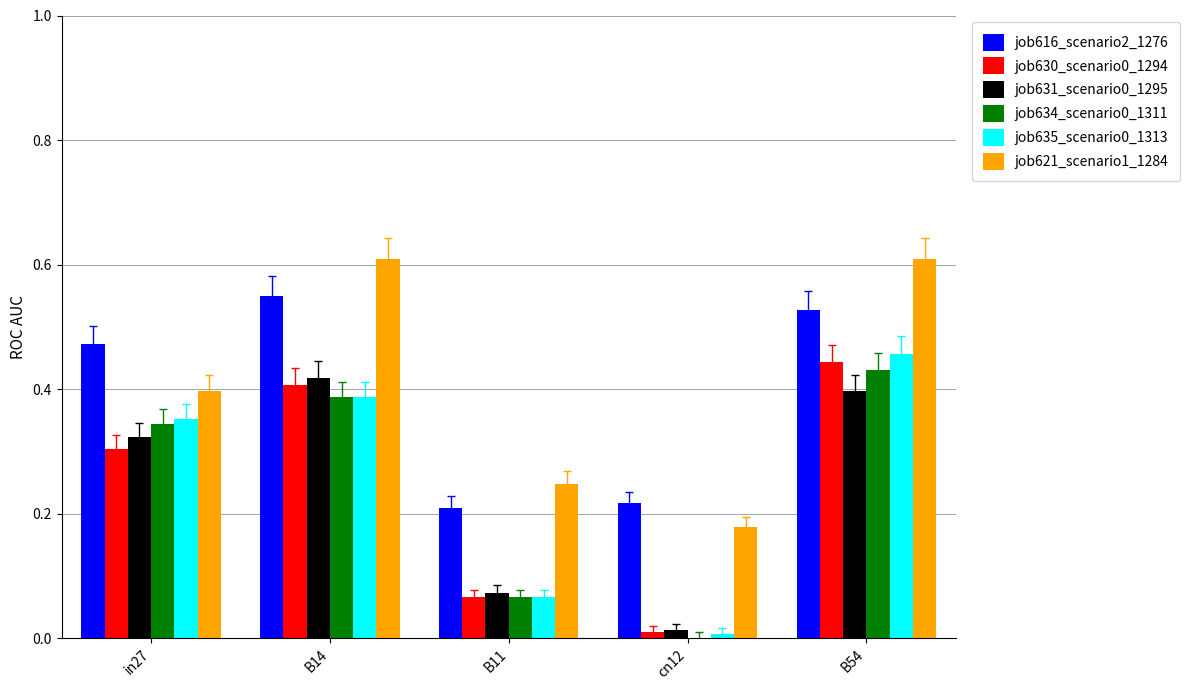

Are the bars horizontal?

No